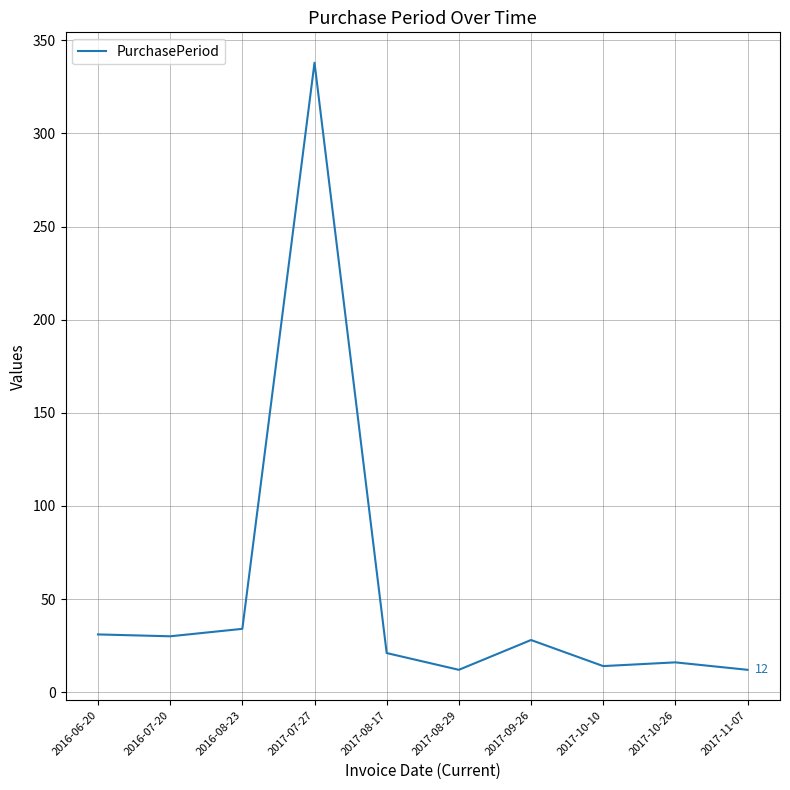

What is the difference between the values at 2016-06-20 and 2017-10-26?

15